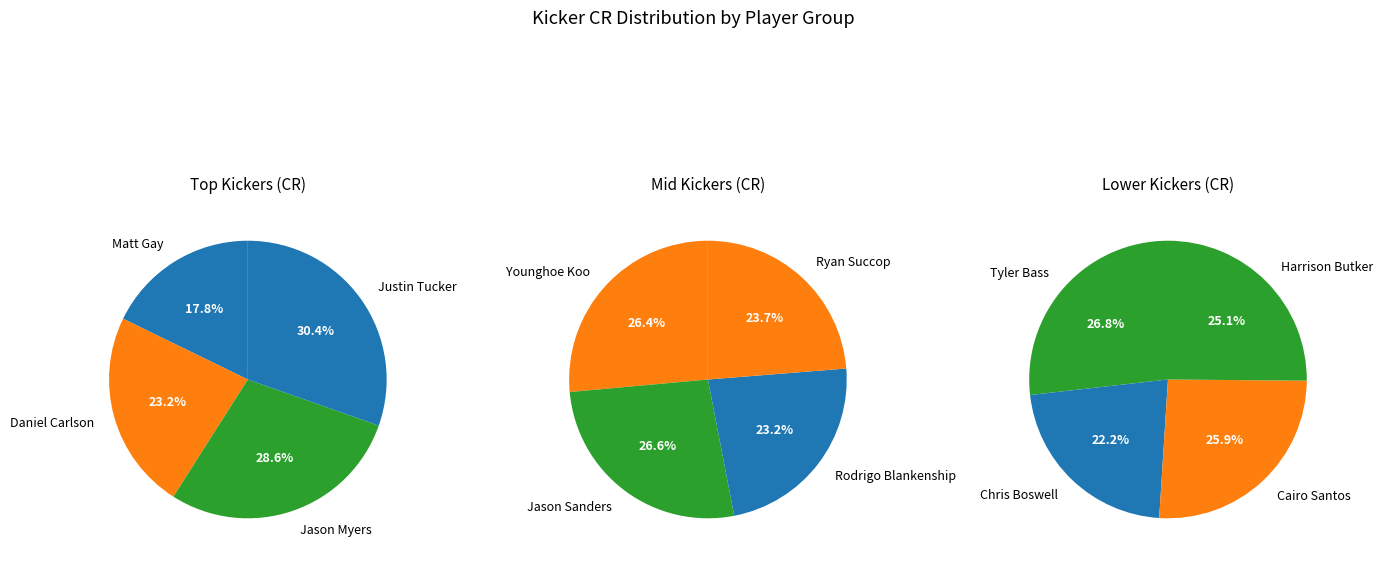

What is the change in value from Younghoe Koo to Chris Boswell?

-0.1